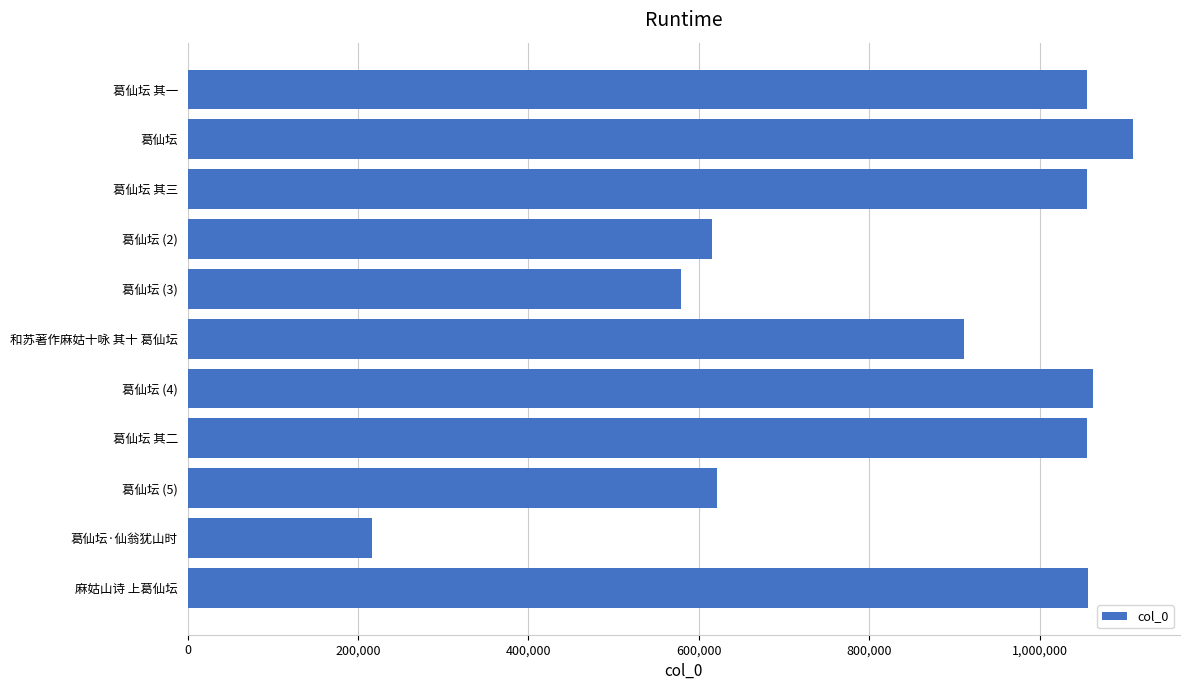

What is the average value?

848977